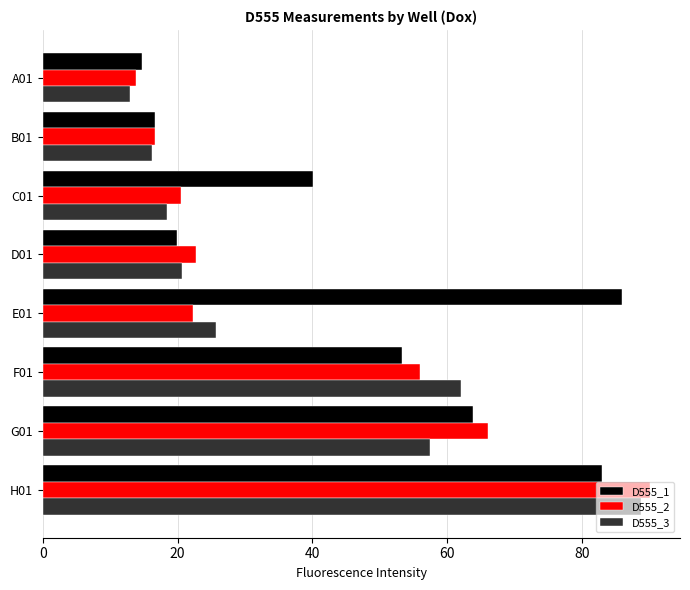

Count the number of categories in the chart.

8